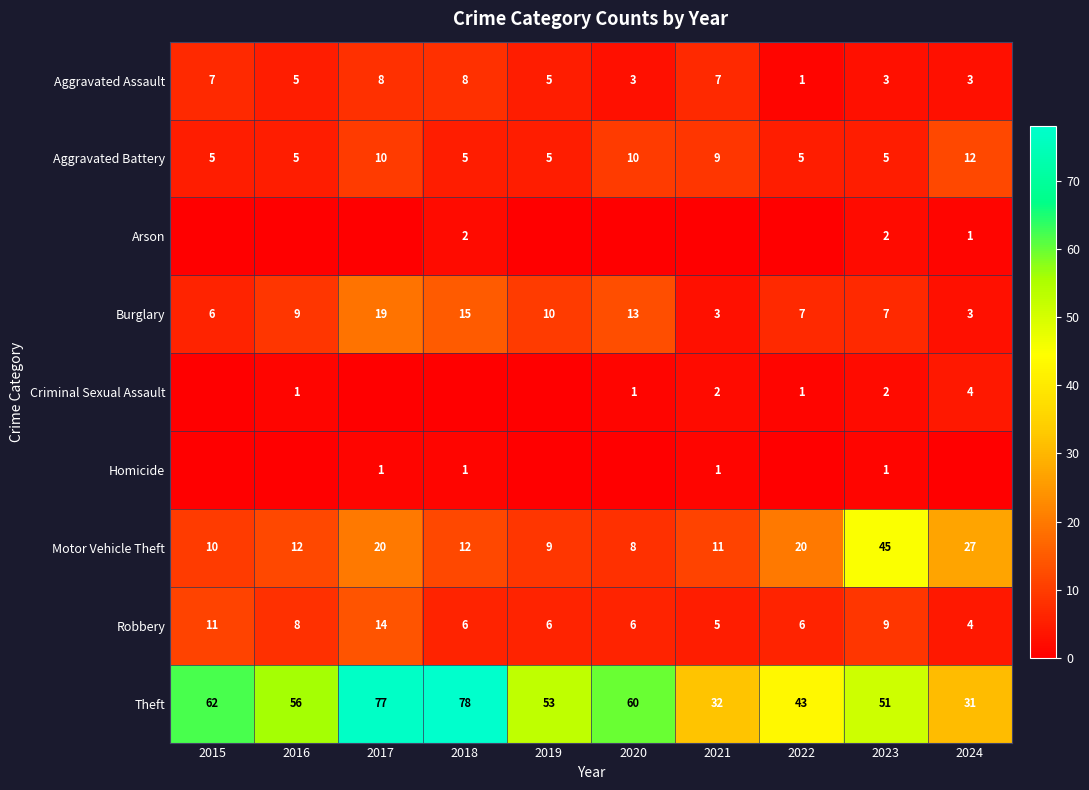

The Aggravated Assault series shows 5 at 2024. True or false?

False